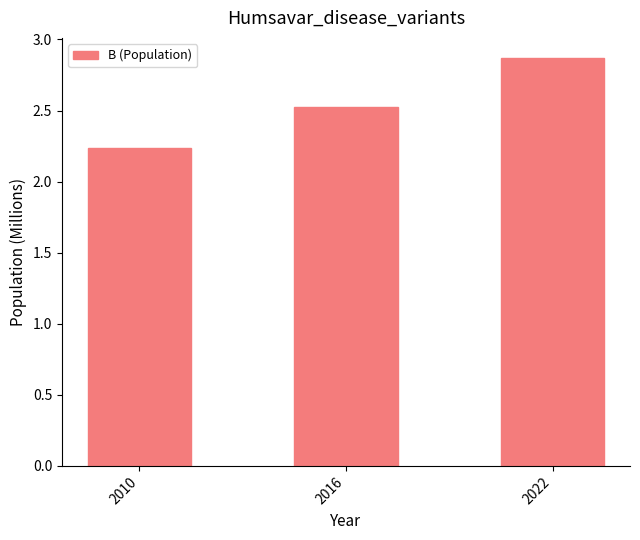

Is it true that the value at 2022 is 0.8?

False